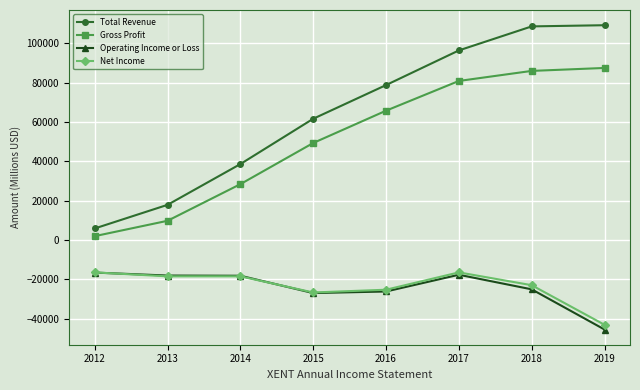

What are all the series names shown in the legend?

Total Revenue, Gross Profit, Operating Income or Loss, Net Income